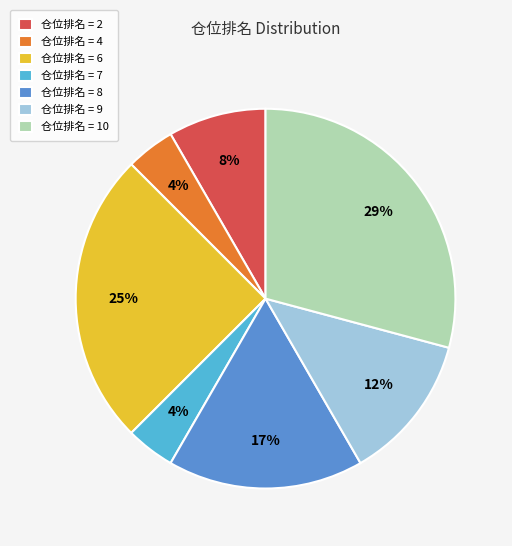

Is it true that 仓位排名 = 2 is 8% of the pie?

True